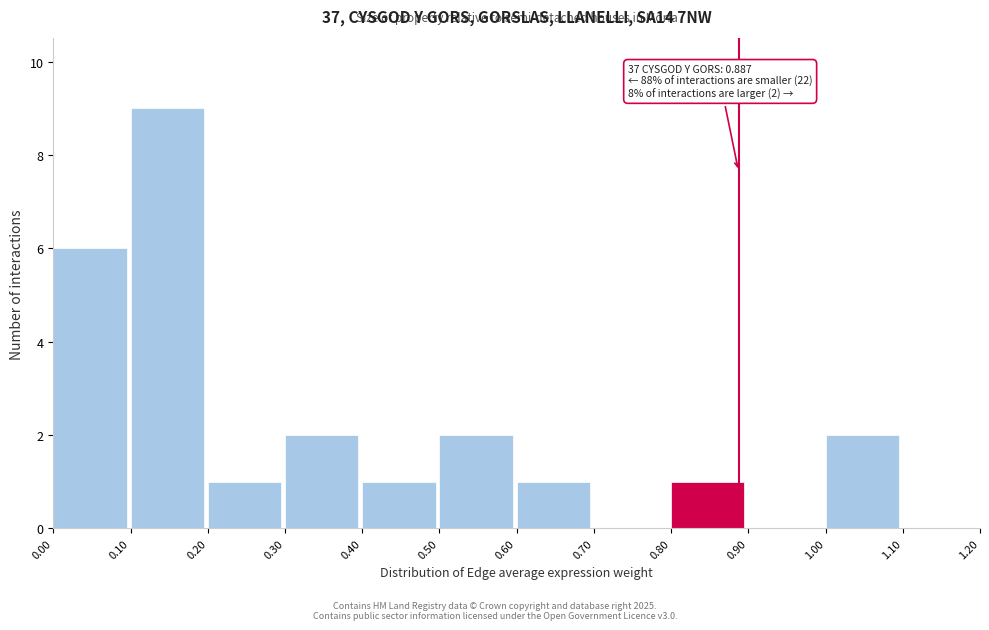

Over which range of the x-axis is the bar tallest?

0.10 to 0.20